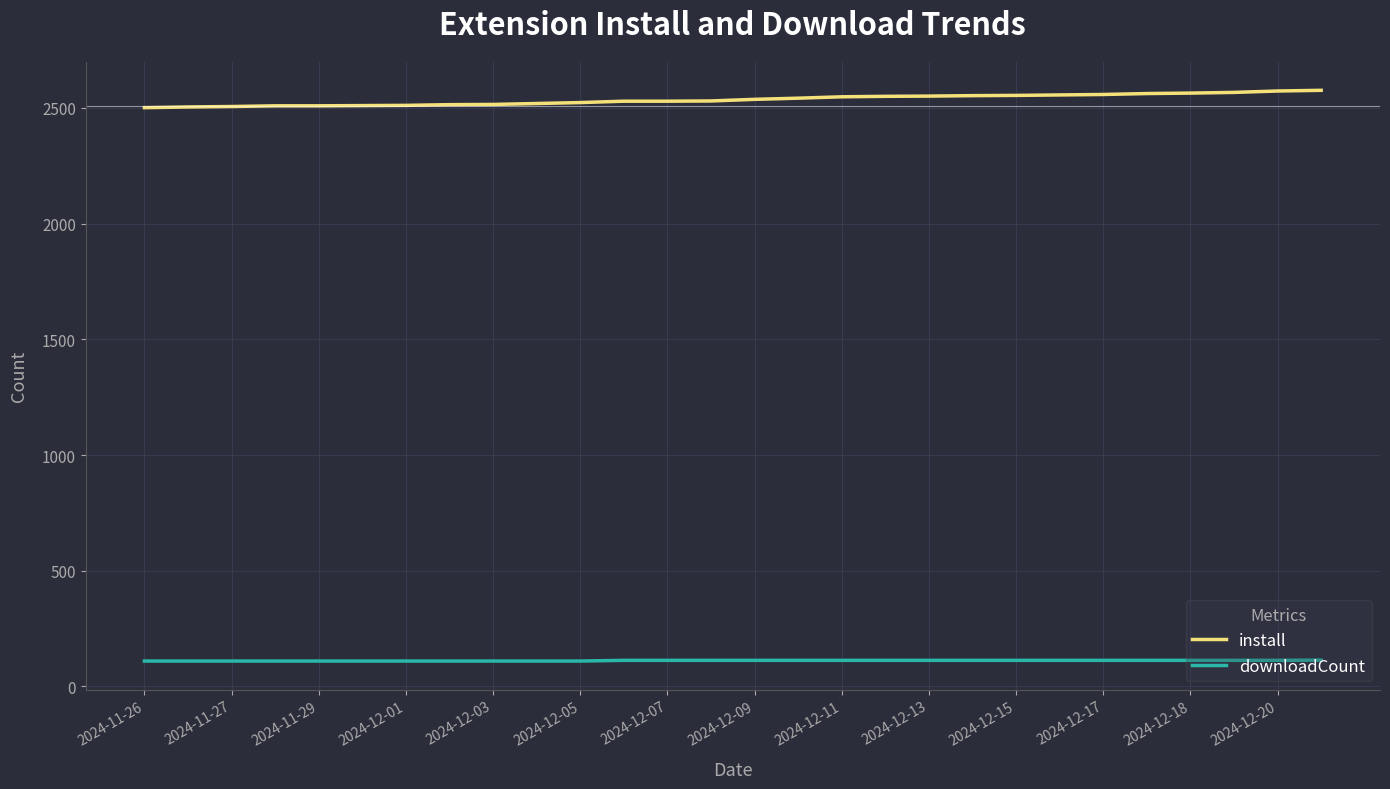

What is the maximum value for install?

2576